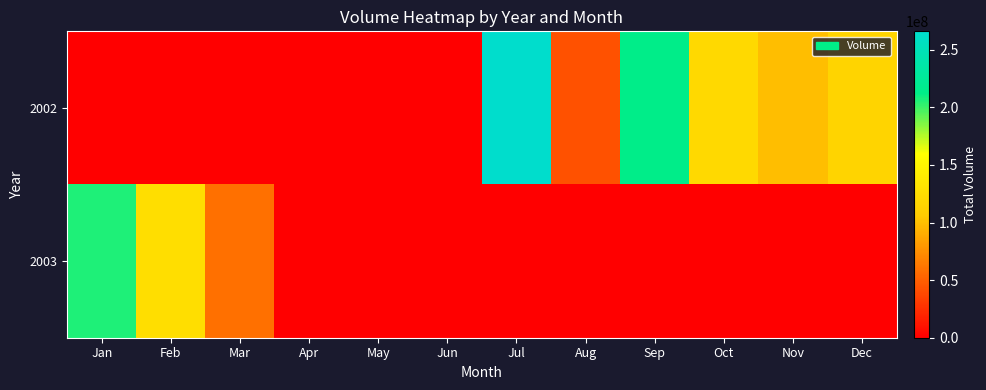

Which series has the largest range (max minus min)?

2002